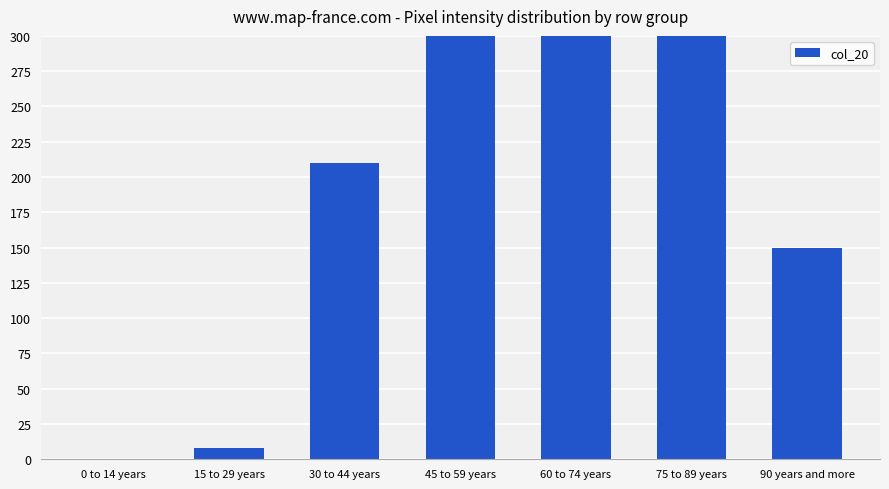

What is the difference between the maximum and second lowest values?

751